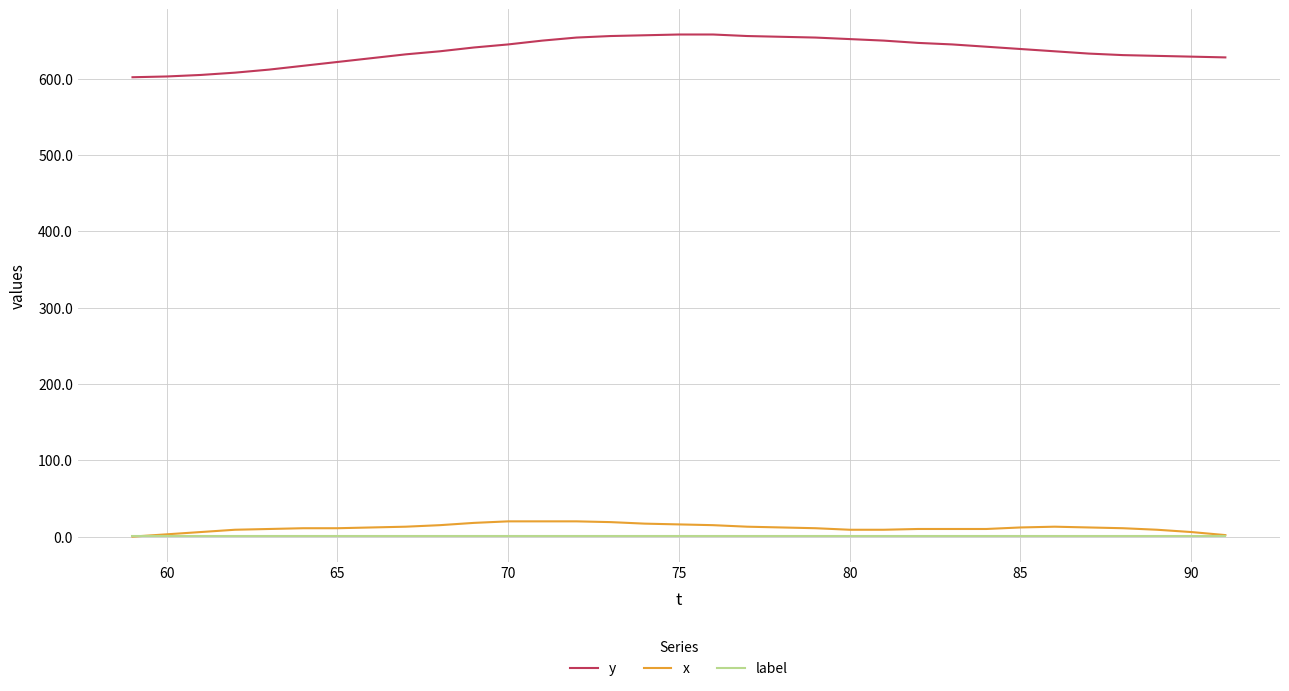

Which series has the widest spread of values?

y